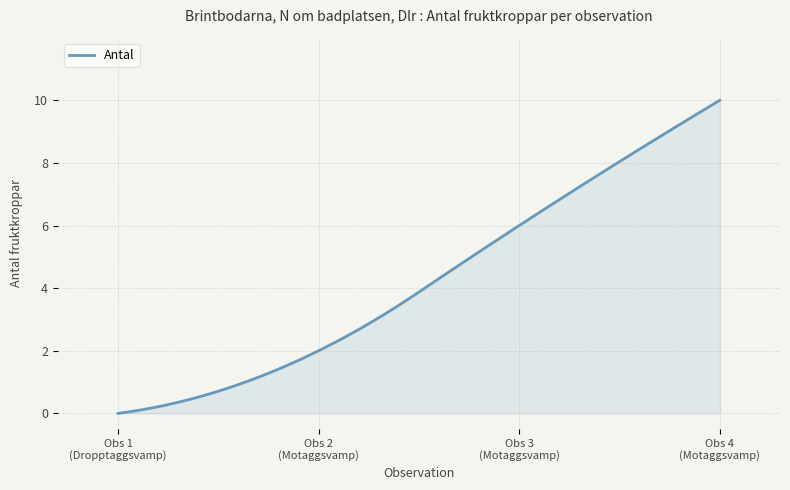

What is the difference between the maximum and minimum values?

10.0